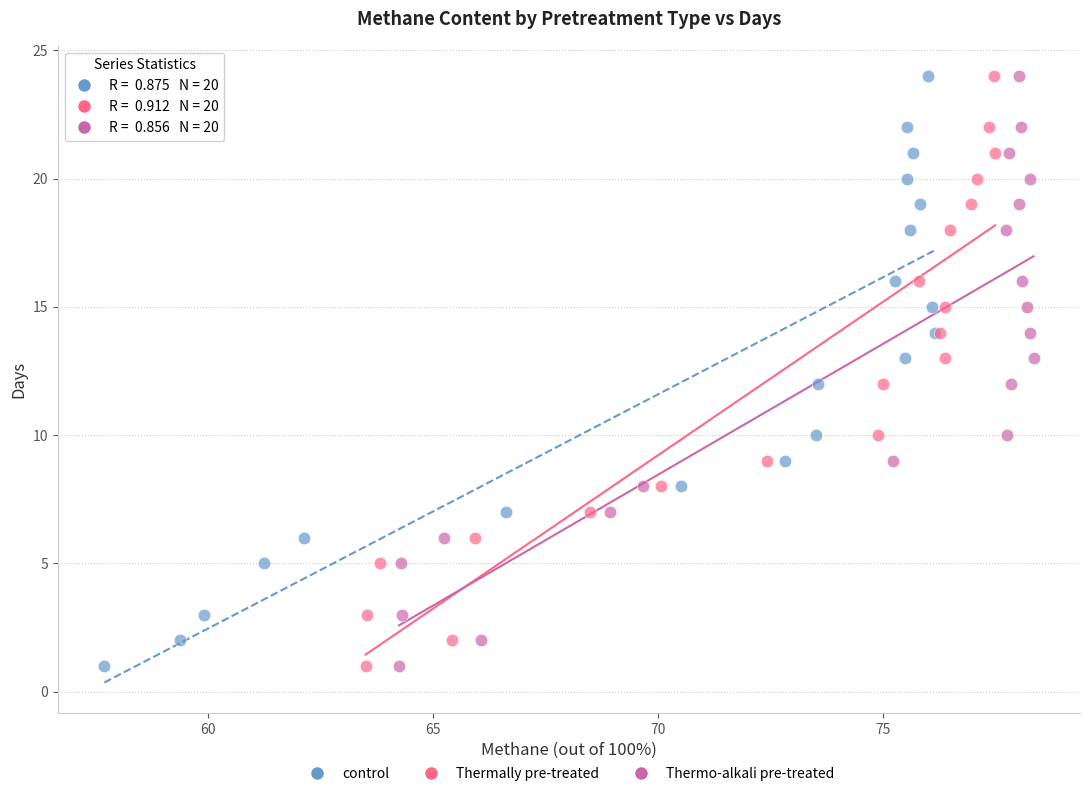

What are all the series names shown in the legend?

control, Thermally pre-treated, Thermo-alkali pre-treated